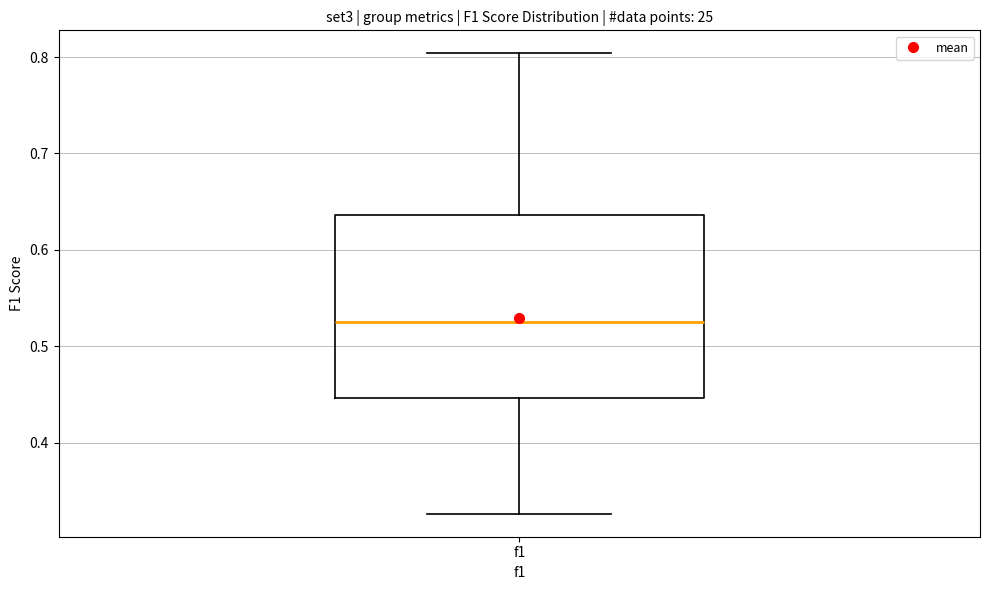

Read this box plot against the y-axis: the position of the median line, the range covered by the box, and the ends of both whiskers. The values are not printed on the chart, so give them approximately, as read against the axis.

median 0.53, box 0.45 to 0.64, whiskers 0.33 to 0.80